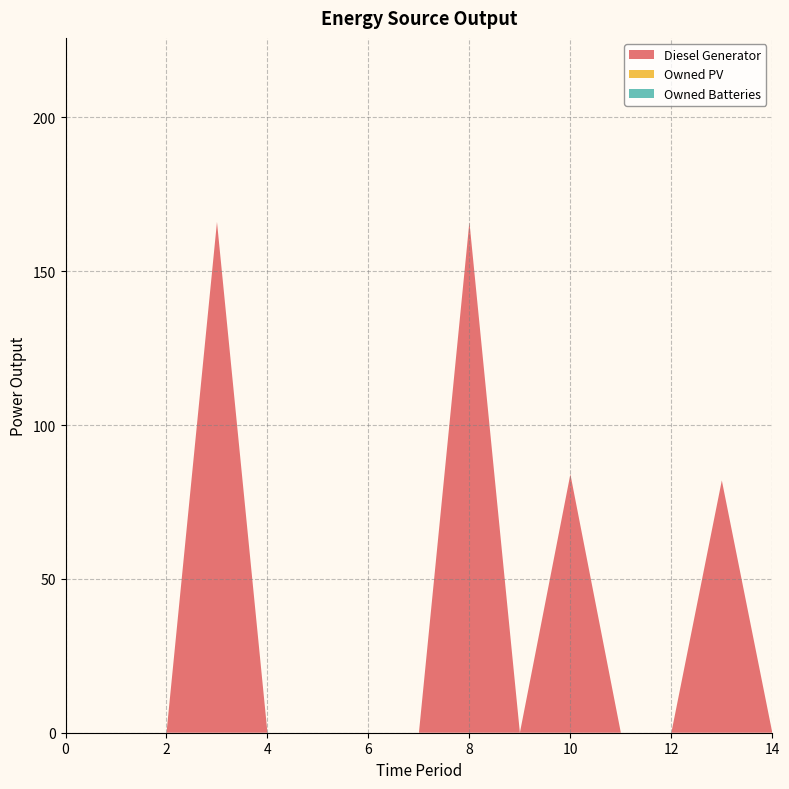

Reading left to right, what are all the values shown in this chart?

Diesel Generator: 0.0	0.0	0.0	166.0	0.0	0.0	0.0	0.0	166.0	0.0	84.0	0.0	0.0	82.0	0.0
Owned PV: 0.0	0.0	0.0	0.0	0.0	0.0	0.0	0.0	0.0	0.0	0.0	0.0	0.0	0.0	0.0
Owned Batteries: 0.0	0.0	0.0	0.0	0.0	0.0	0.0	0.0	0.0	0.0	0.0	0.0	0.0	0.0	0.0